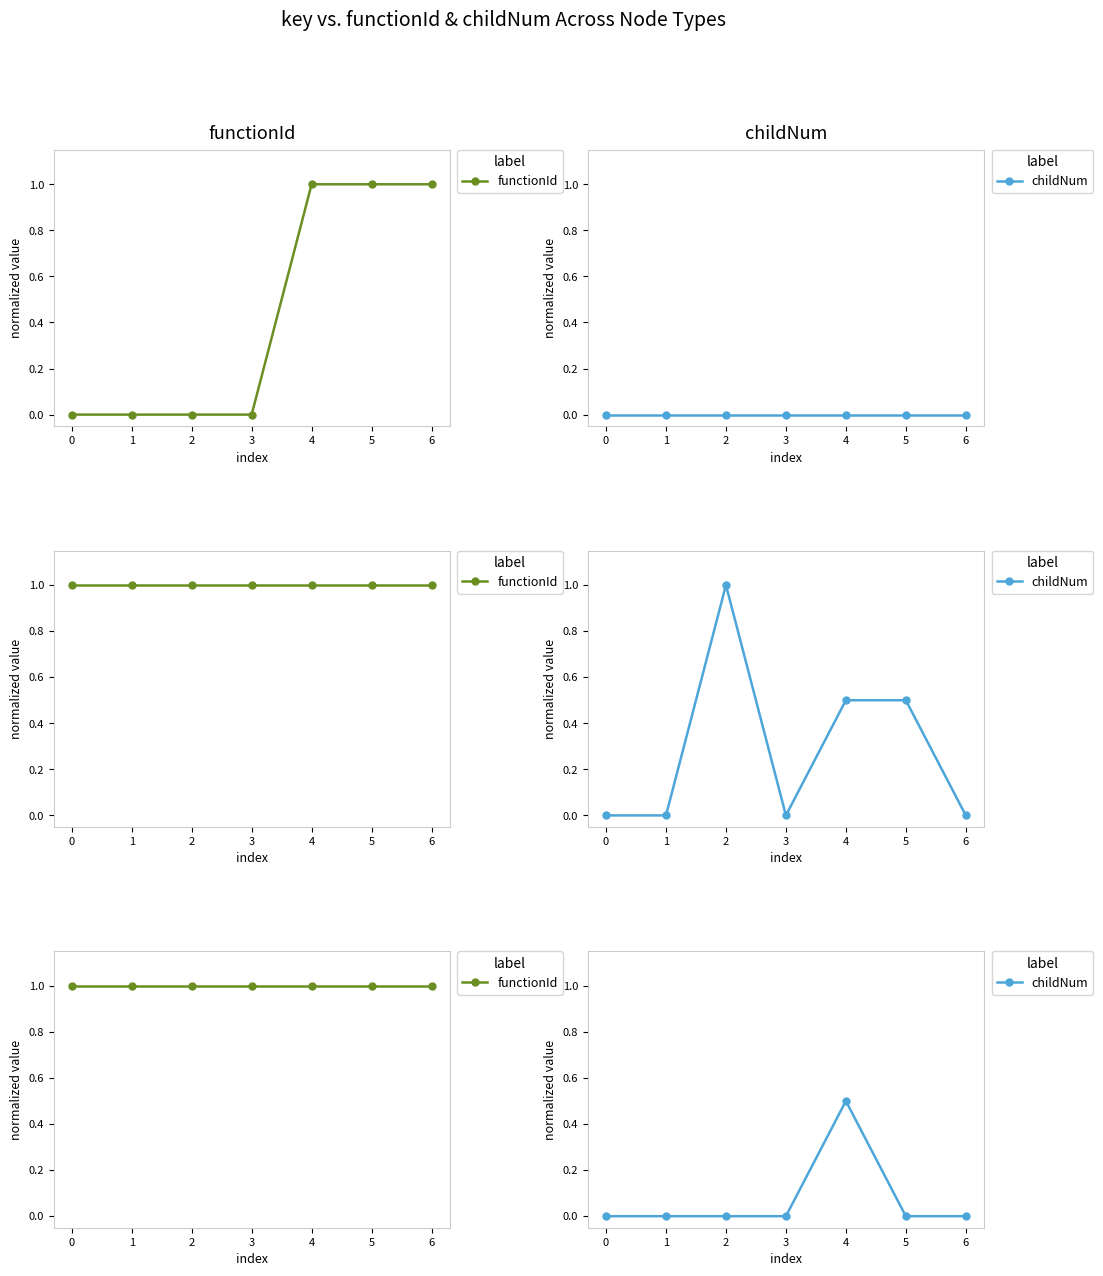

Is this an area chart (filled region under the line)?

No